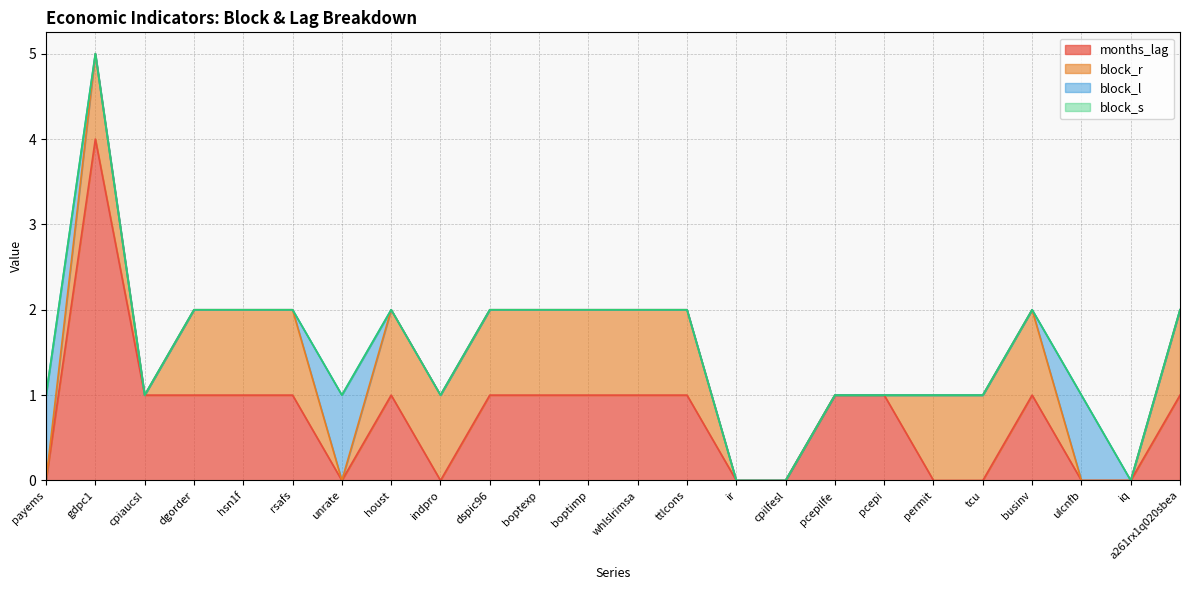

The block_s series shows 0 at tcu. True or false?

True